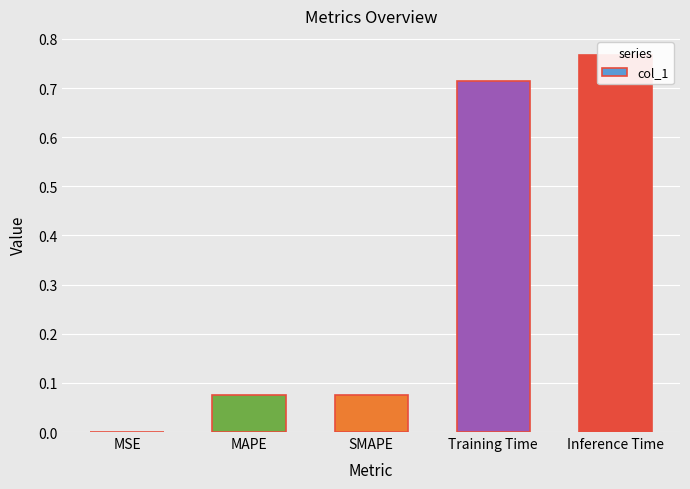

Which category has the lowest value across all series?

MSE